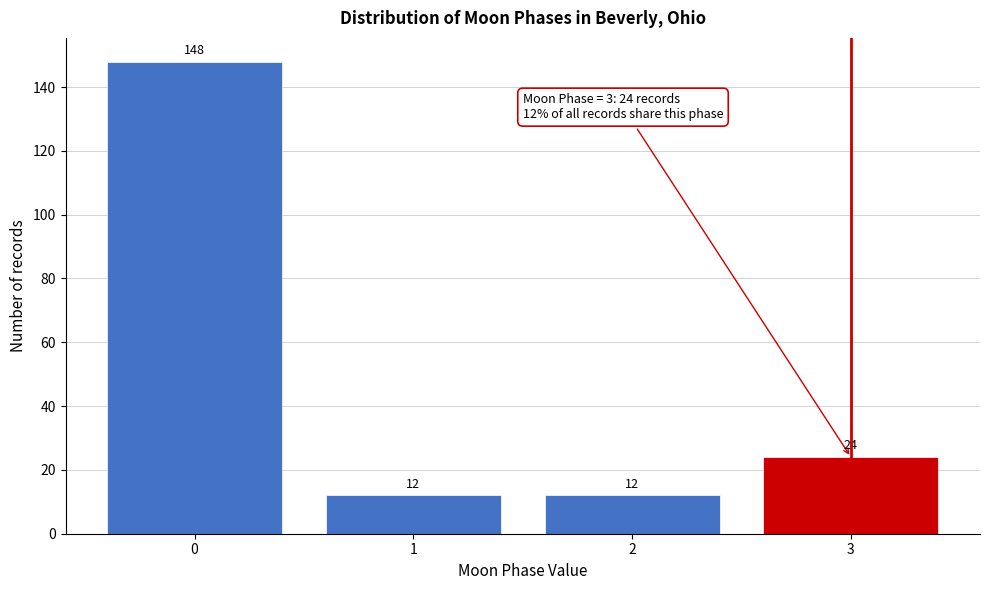

Reading left to right, transcribe all the data shown in this chart.

0=148	1=12	2=12	3=24